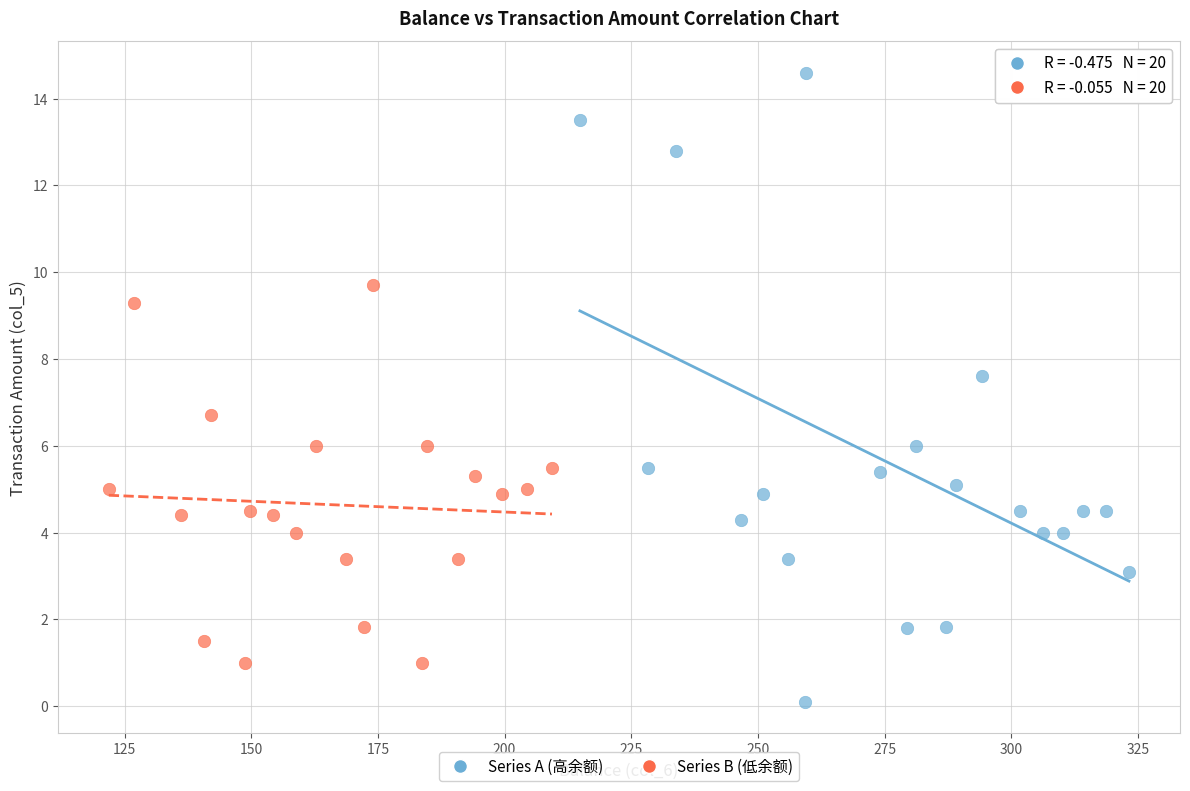

Which series has the widest spread of Y values?

Series A (高余额)